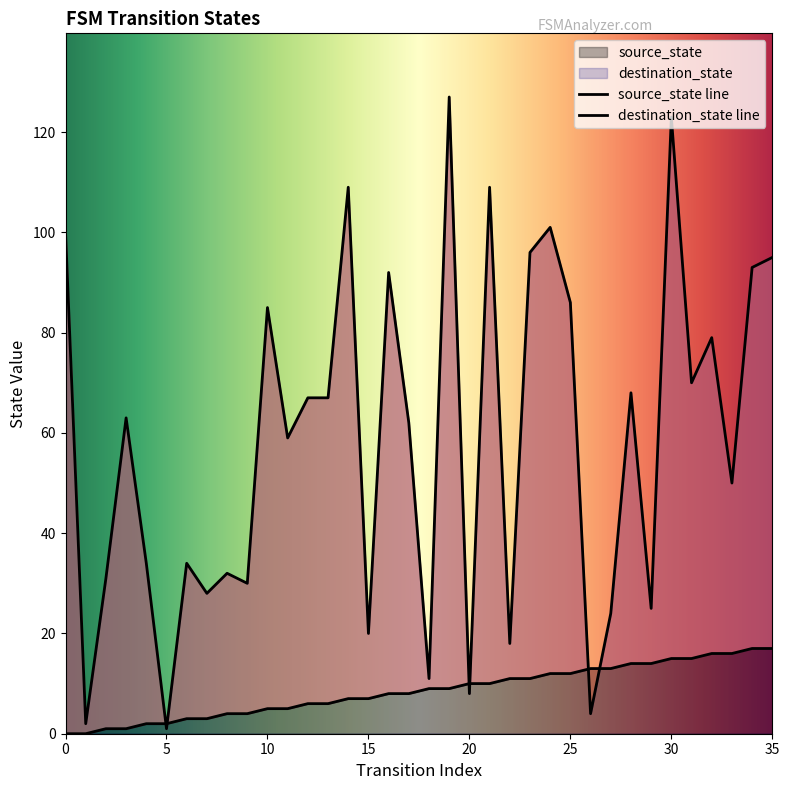

In destination_state, how many points are lower than both neighbors (excluding endpoints)?

13